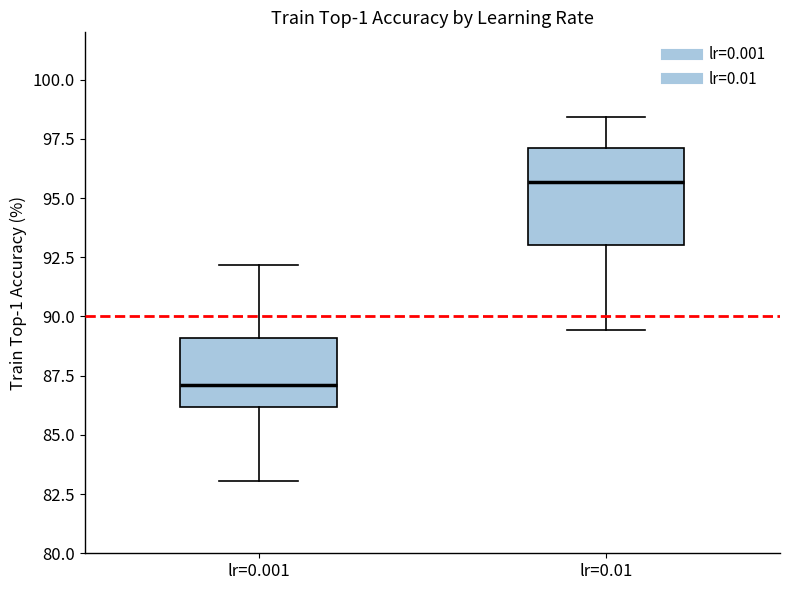

Comparing the boxes themselves (not the whiskers), which one is the tallest?

lr=0.01